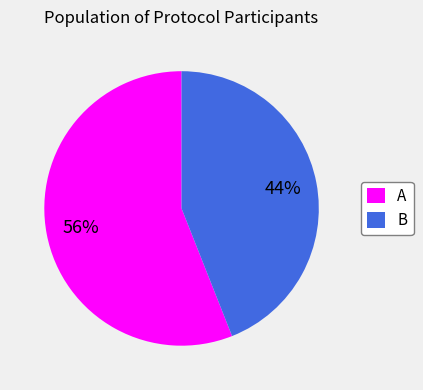

What percentage is the B slice, to the nearest percent?

44%